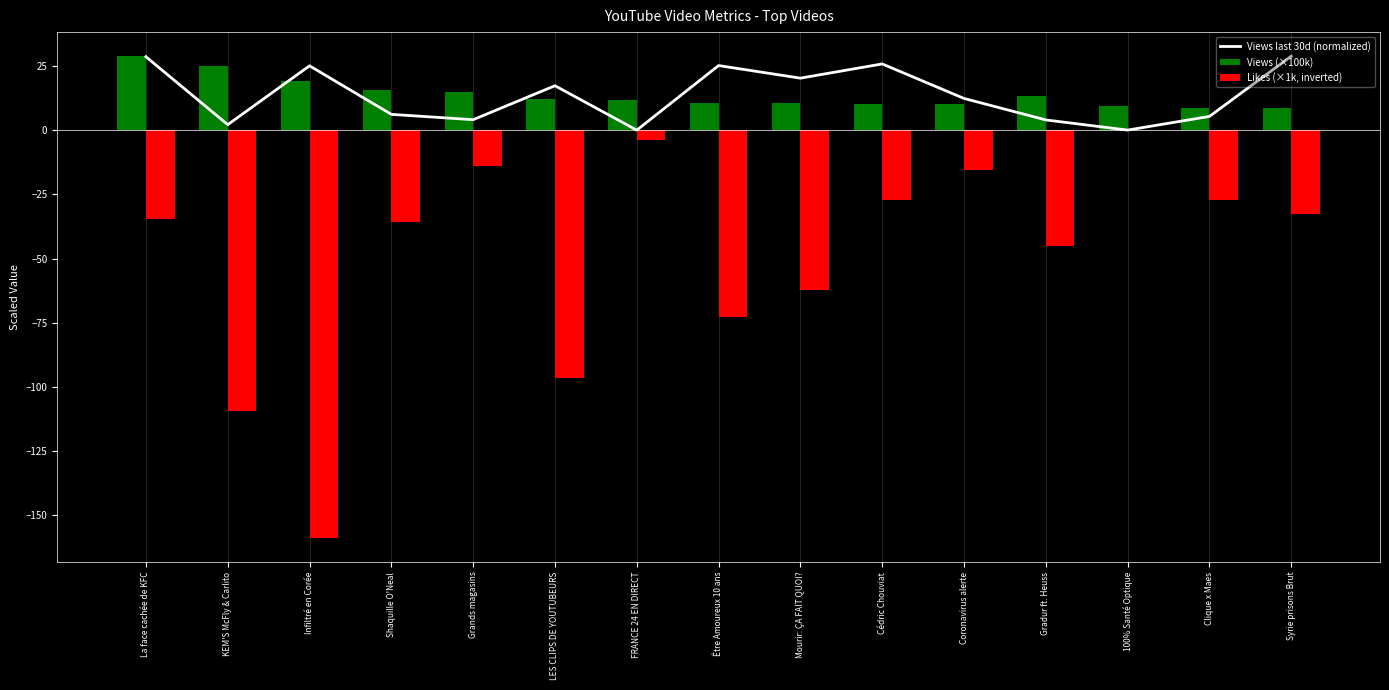

How many bars are there in total?

15